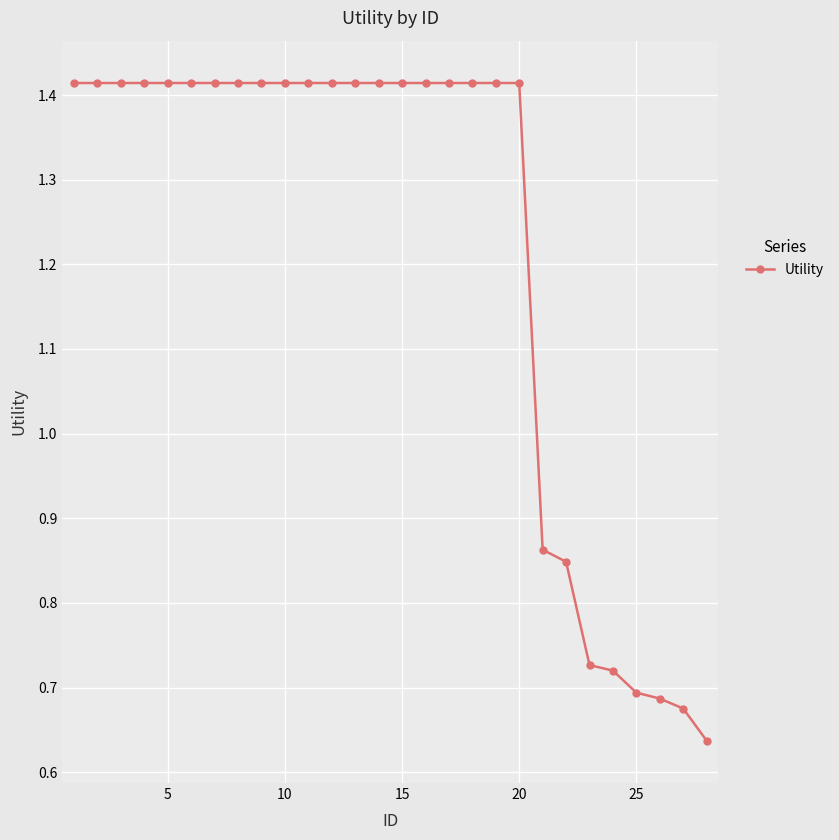

How many data points does each series have?

28